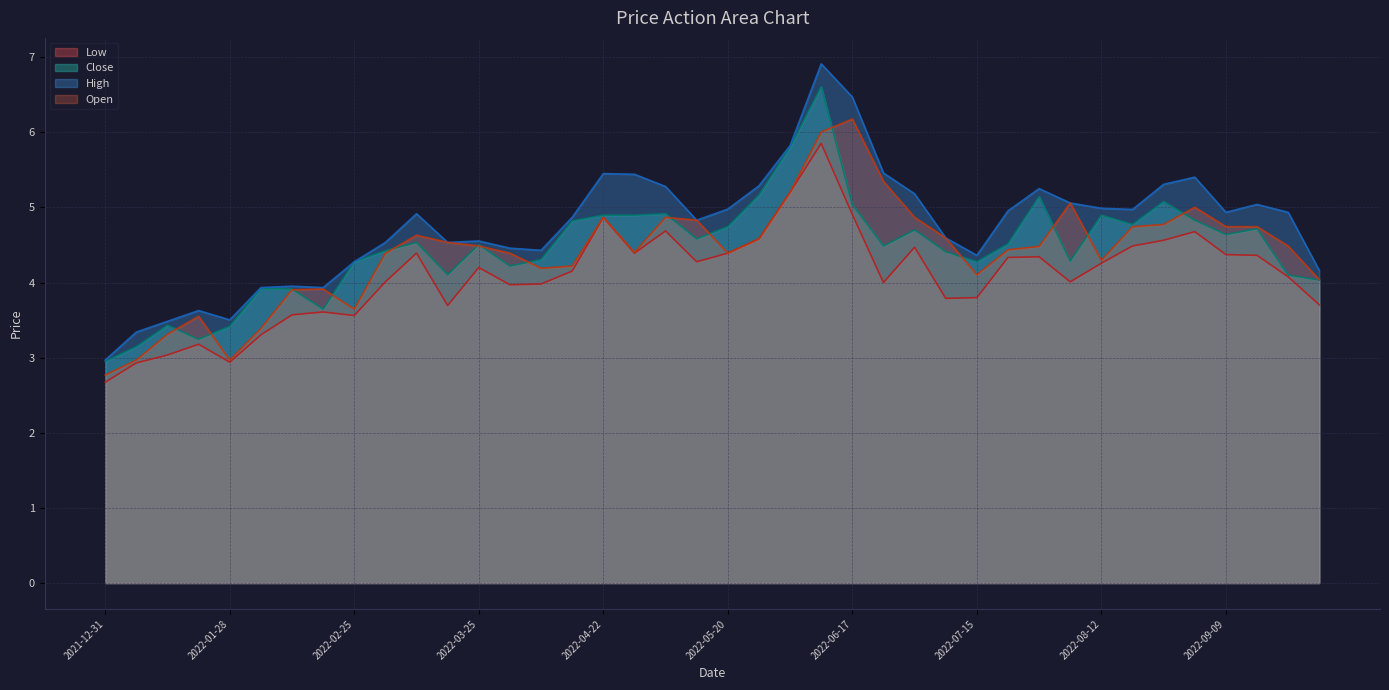

What position from the right is 2022-06-03?

18